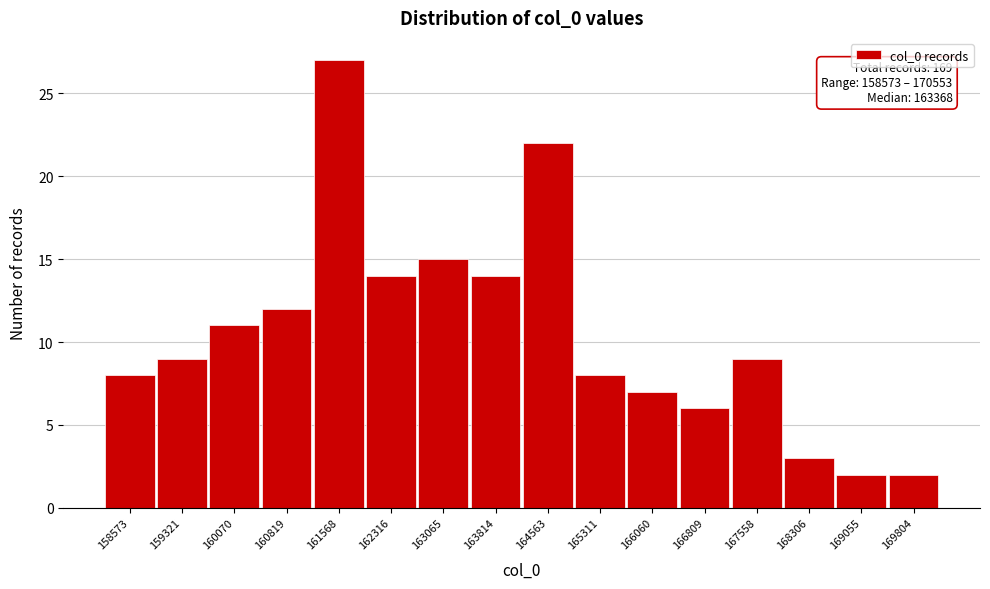

Reading right to left, what are all the values shown in this chart?

169804=2	169055=2	168306=3	167558=9	166809=6	166060=7	165311=8	164563=22	163814=14	163065=15	162316=14	161568=27	160819=12	160070=11	159321=9	158573=8